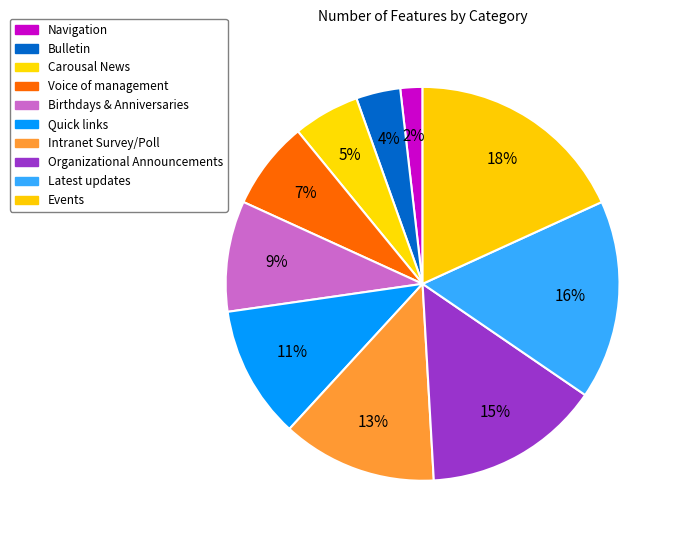

Which slice is the smallest?

Navigation